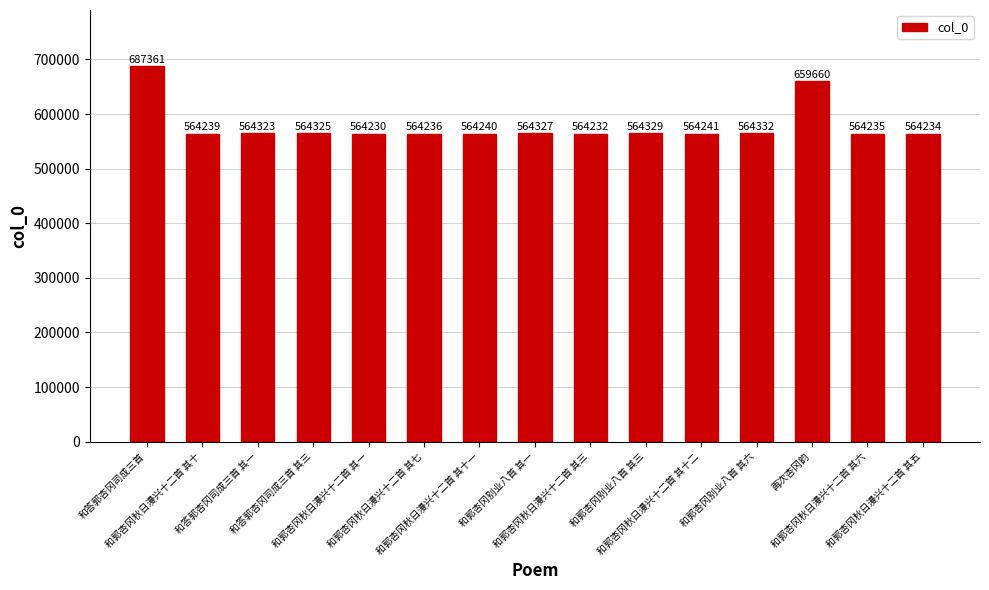

List the labels in order of value, largest first.

和答郭杏冈司成三首, 再次杏冈韵, 和郭杏冈别业八首 其六, 和郭杏冈别业八首 其三, 和郭杏冈别业八首 其一, 和答郭杏冈司成三首 其三, 和答郭杏冈司成三首 其一, 和郭杏冈秋日漫兴十二首 其十二, 和郭杏冈秋日漫兴十二首 其十一, 和郭杏冈秋日漫兴十二首 其十, 和郭杏冈秋日漫兴十二首 其七, 和郭杏冈秋日漫兴十二首 其六, 和郭杏冈秋日漫兴十二首 其五, 和郭杏冈秋日漫兴十二首 其三, 和郭杏冈秋日漫兴十二首 其一